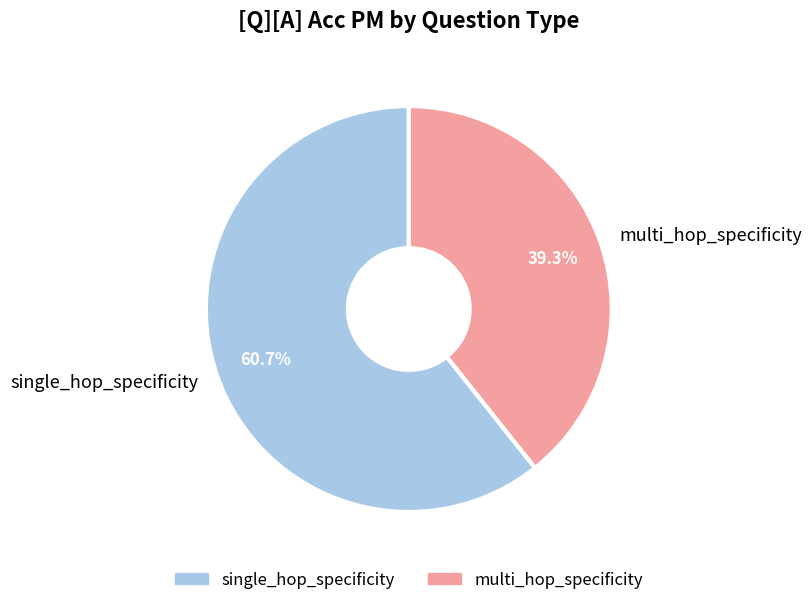

Combined, do multi_hop_specificity and single_hop_specificity account for over 50%?

Yes